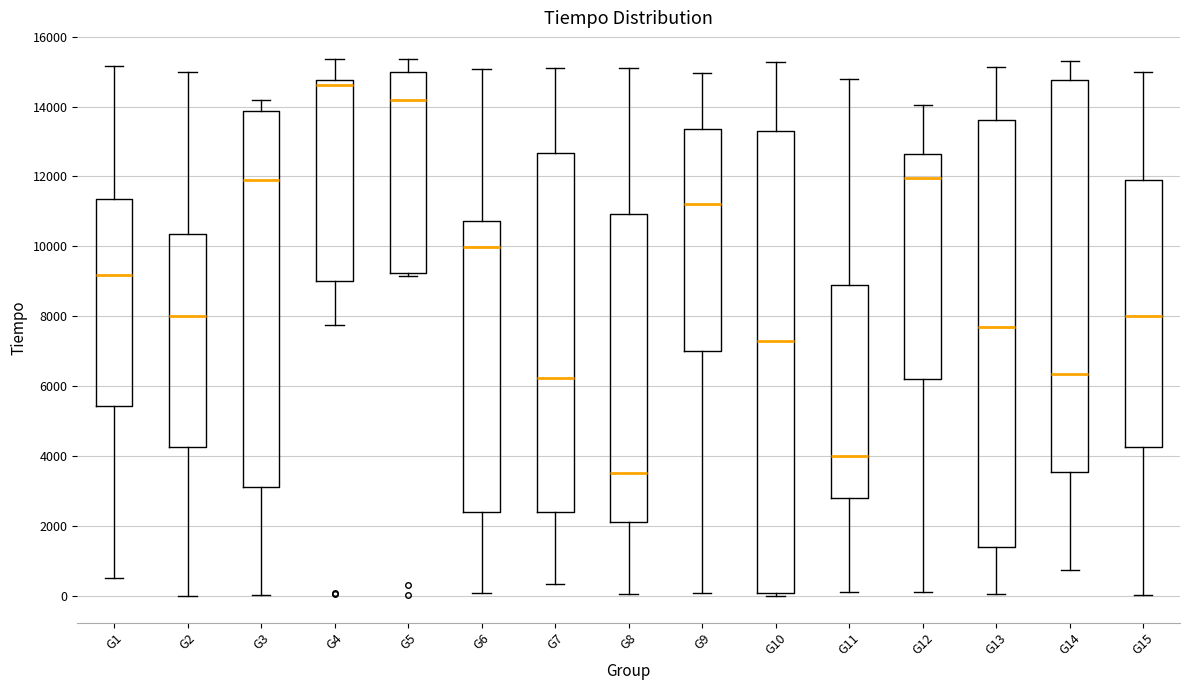

Where does the lower whisker of the box for G3 end on the y-axis? The values are not printed on the chart, so give them approximately, as read against the axis.

0